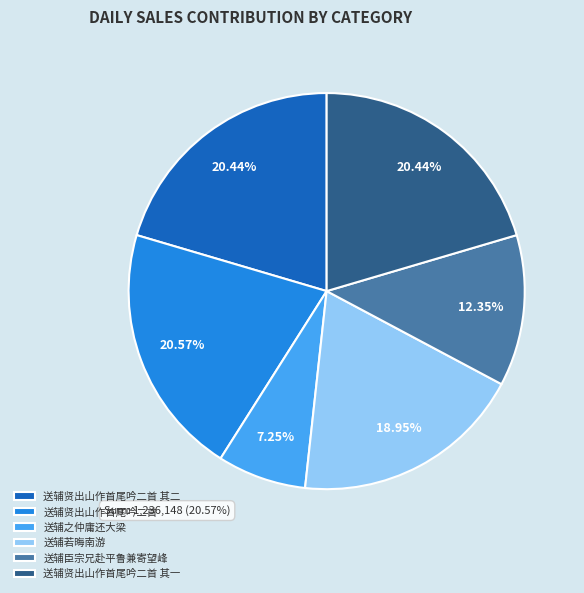

Between 送辅之仲庸还大梁 and 送辅贤出山作首尾吟二首, which is larger?

送辅贤出山作首尾吟二首